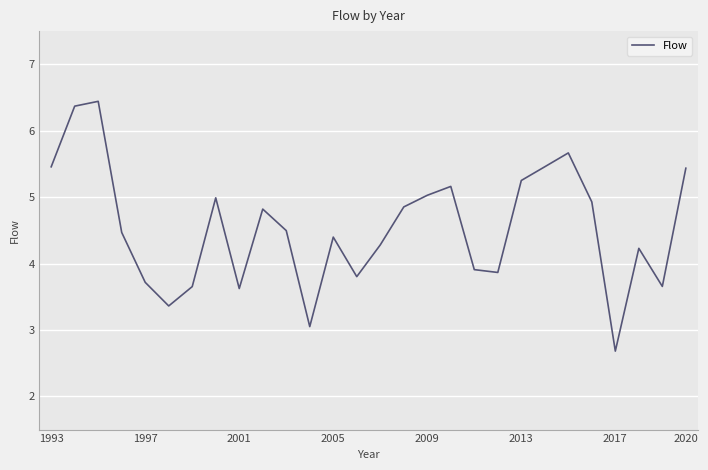

Is this an area chart (filled region under the line)?

No